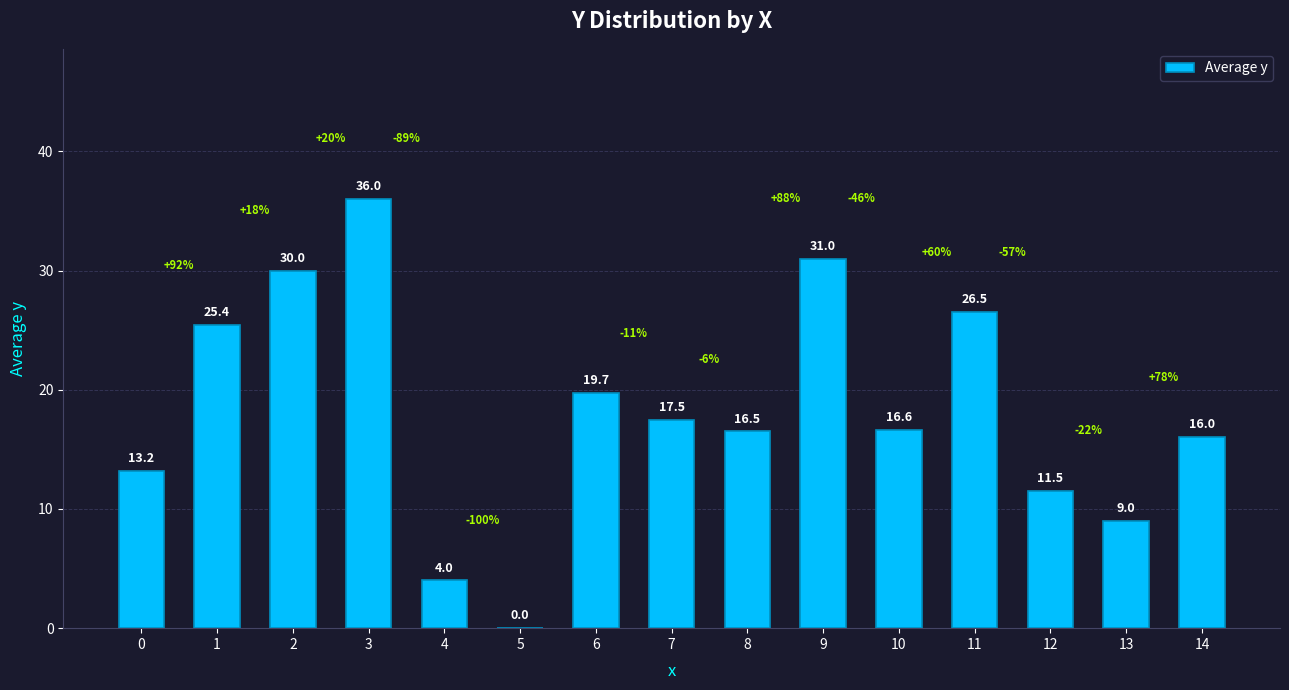

What is the change in value from 7 to 13?

-8.5